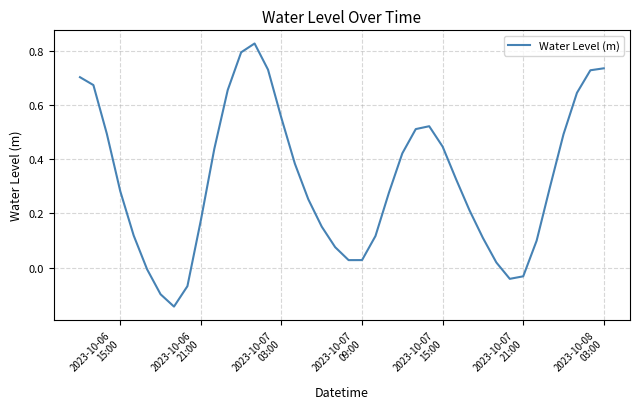

What is the difference between the maximum and minimum values?

1.0